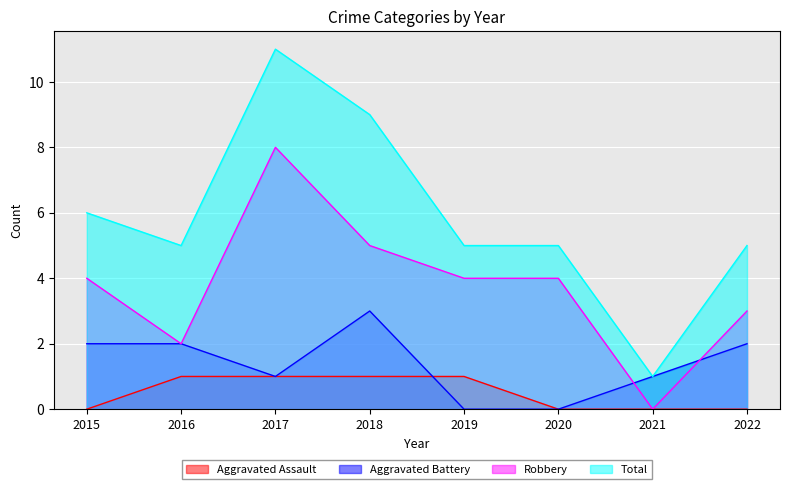

How many Aggravated Assault values are between 0 and 1?

8